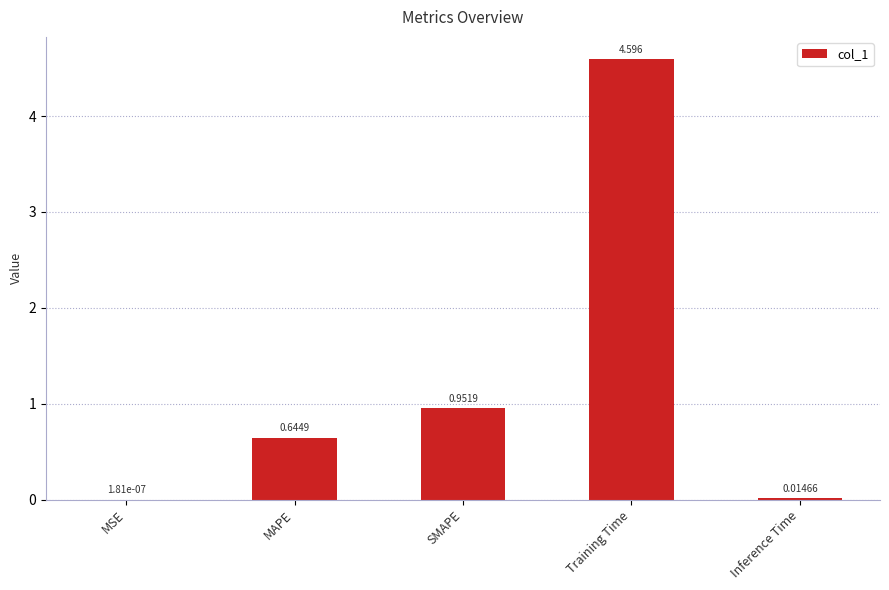

Where is the data nearest to the value 2?

SMAPE